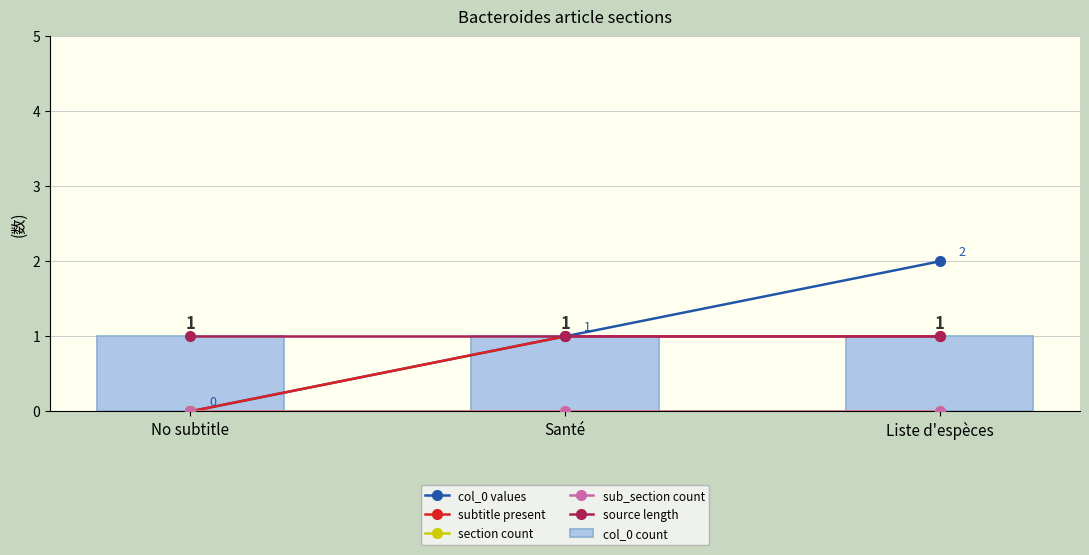

Reading left to right, transcribe all the data shown in this chart.

col_0 values: 0	1	2
subtitle present: 0	1	1
section count: 0	0	0
sub_section count: 0	0	0
source length: 1	1	1
col_0 count: 1	1	1